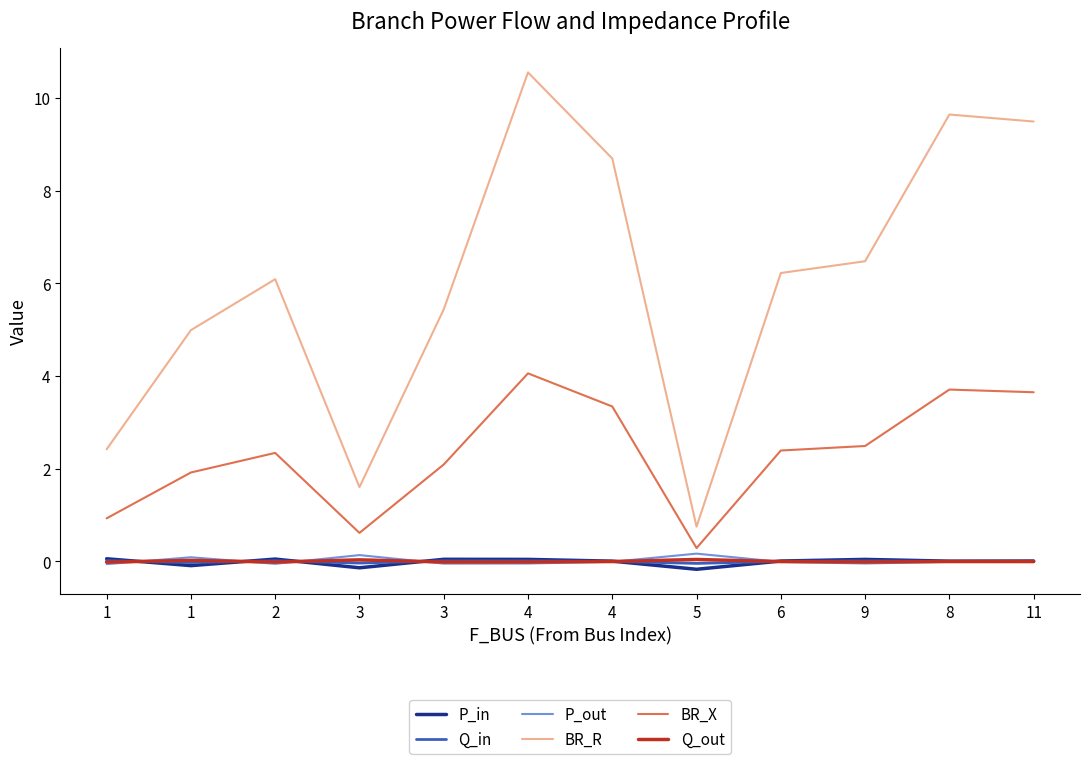

Does the chart have visible grid lines?

No